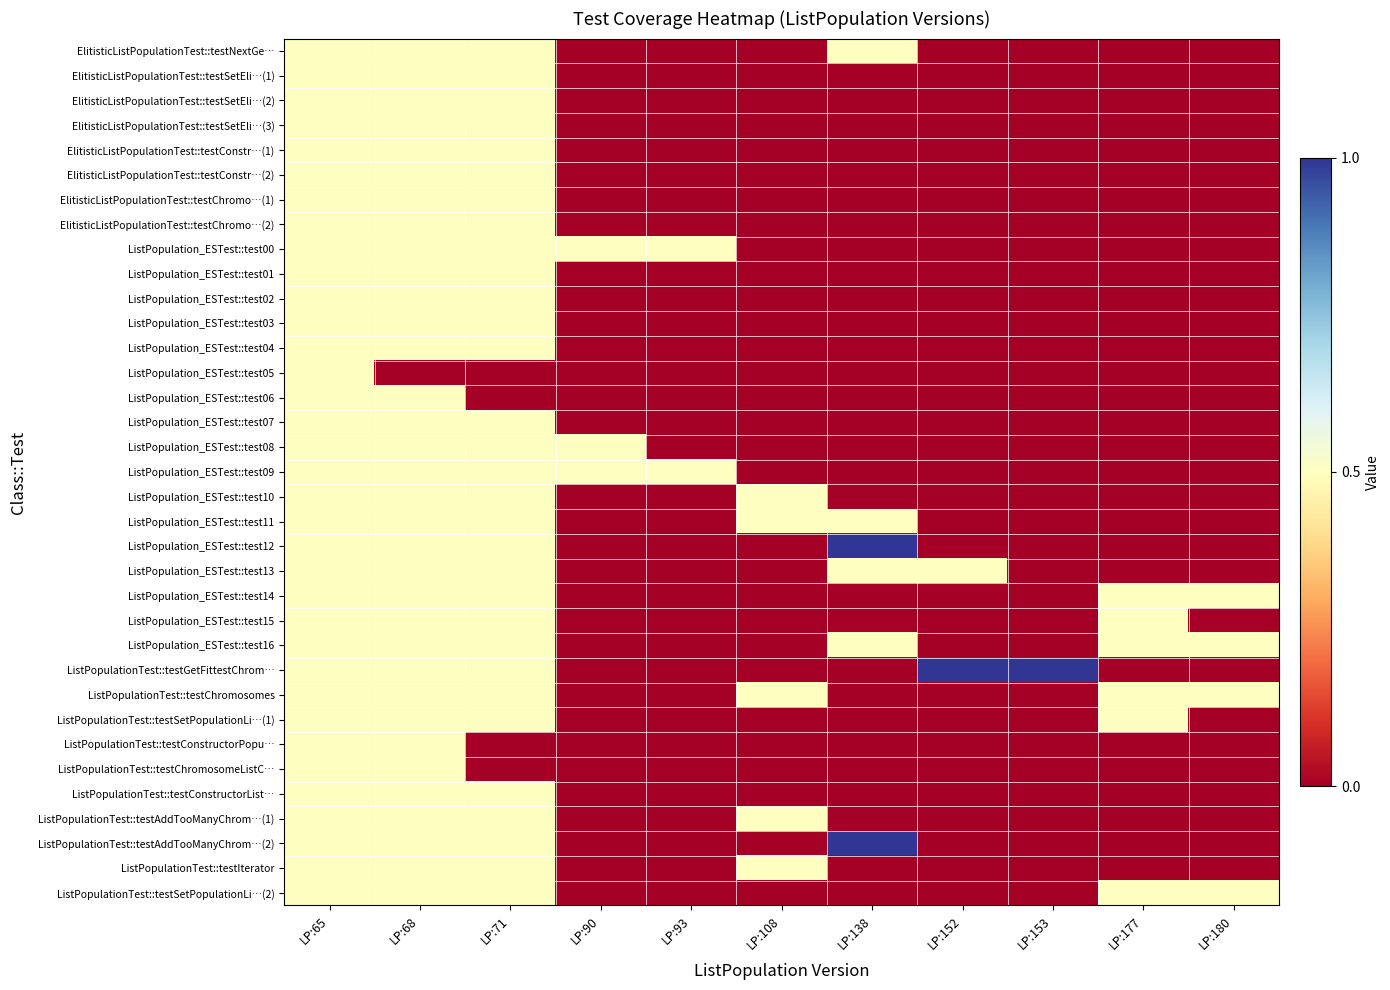

Which has a higher value, LP:153 or LP:180?

LP:153